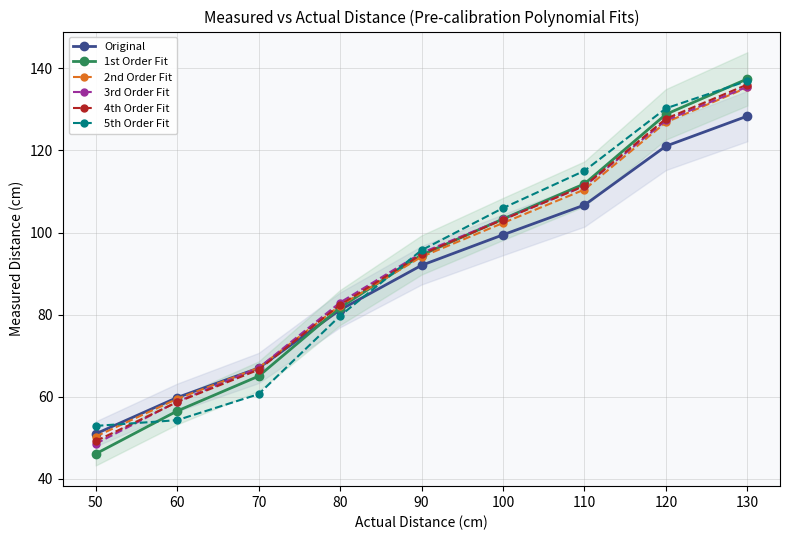

Which series has the largest total across all categories?

5th Order Fit